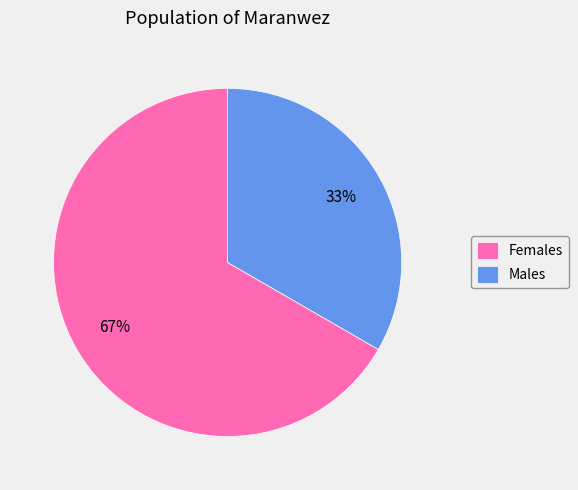

True or false: Males accounts for 27% of the total.

False